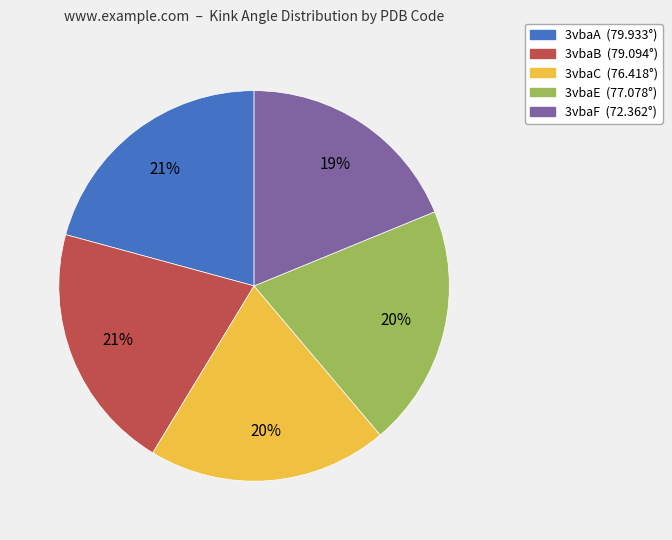

Which category has the smallest portion of the pie?

3vbaF